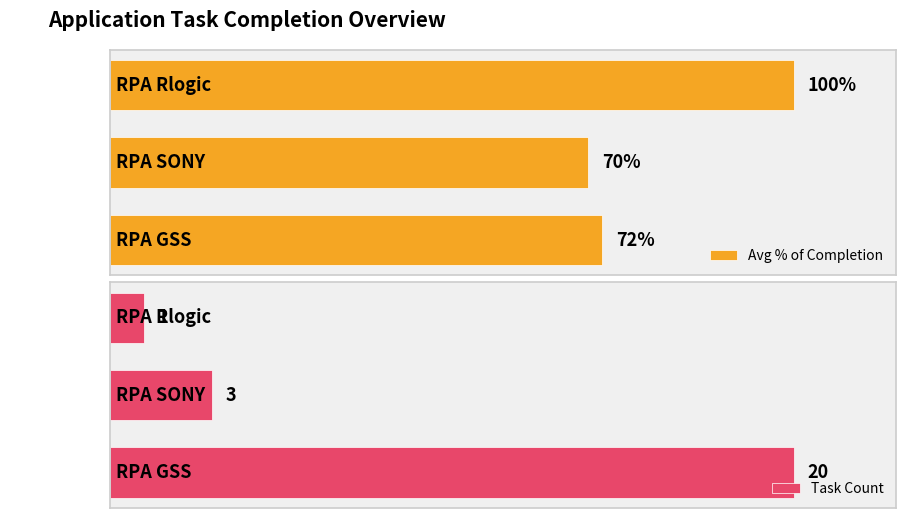

Where is Task Count nearest to the value 0?

RPA Rlogic